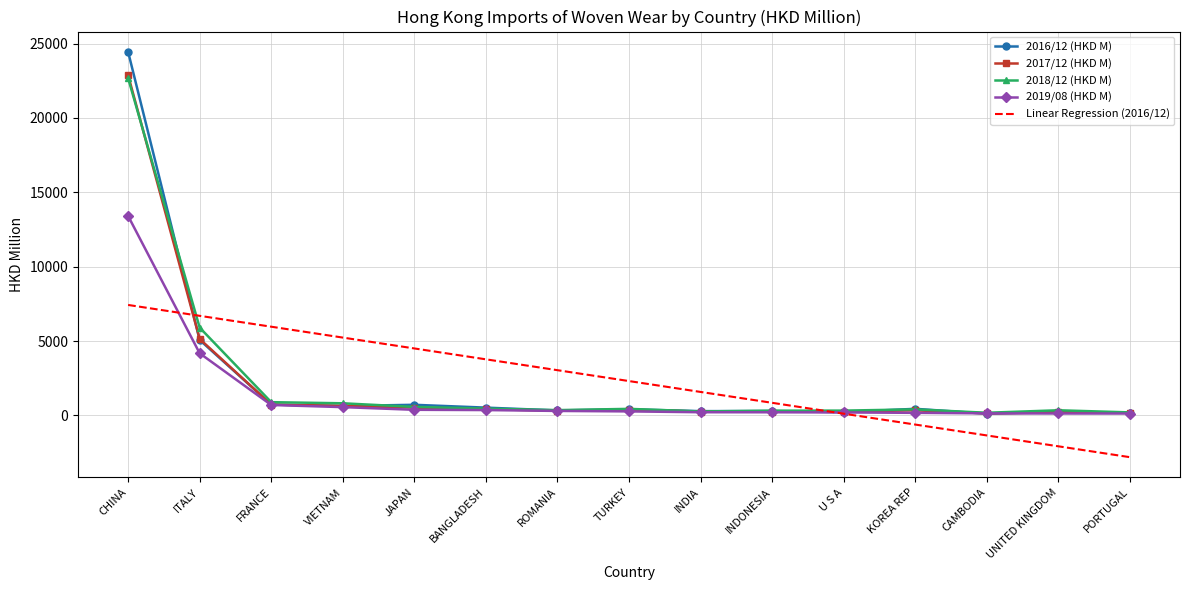

What is the spread (max minus min) of values at FRANCE?

5263.7